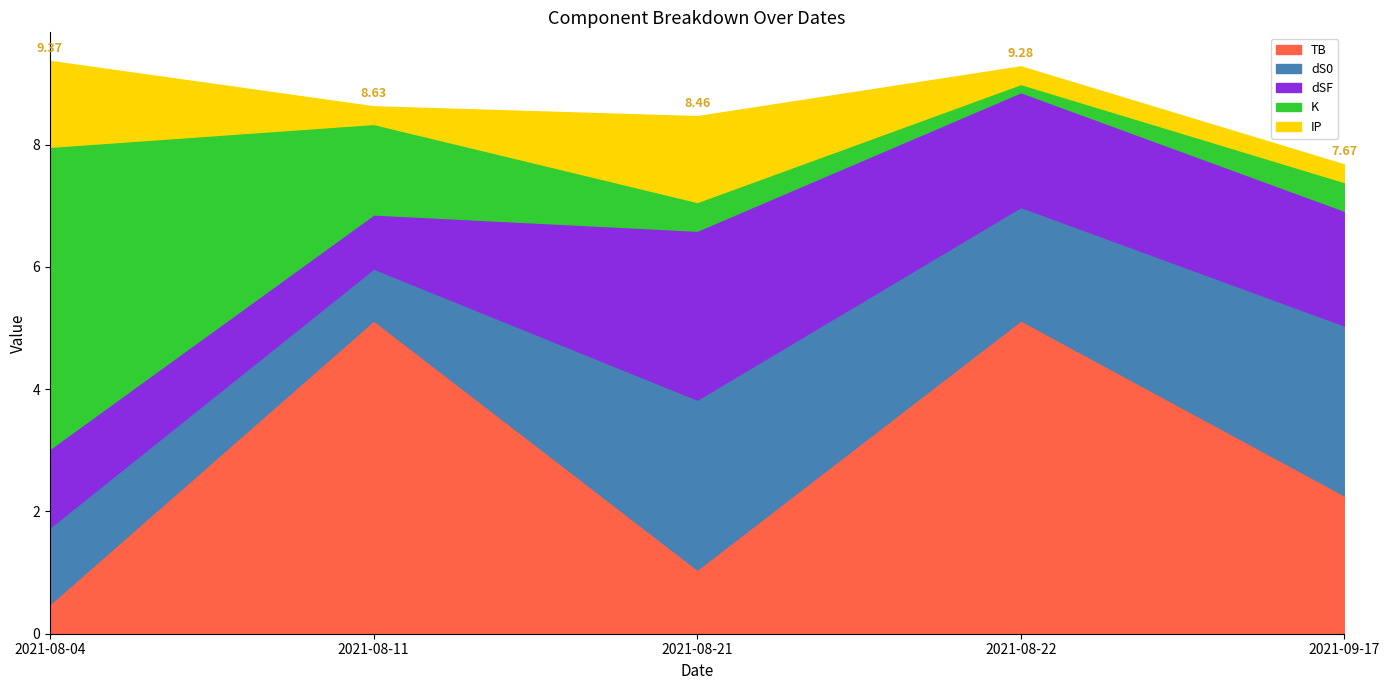

Reading left to right, what are all the values shown in this chart?

TB: 2021-08-04=0.5	2021-08-11=5.1	2021-08-21=1.0	2021-08-22=5.1	2021-09-17=2.3
dS0: 2021-08-04=1.3	2021-08-11=0.8	2021-08-21=2.8	2021-08-22=1.9	2021-09-17=2.8
dSF: 2021-08-04=1.3	2021-08-11=0.9	2021-08-21=2.8	2021-08-22=1.9	2021-09-17=1.9
K: 2021-08-04=4.9	2021-08-11=1.5	2021-08-21=0.5	2021-08-22=0.1	2021-09-17=0.5
IP: 2021-08-04=1.4	2021-08-11=0.3	2021-08-21=1.4	2021-08-22=0.3	2021-09-17=0.3